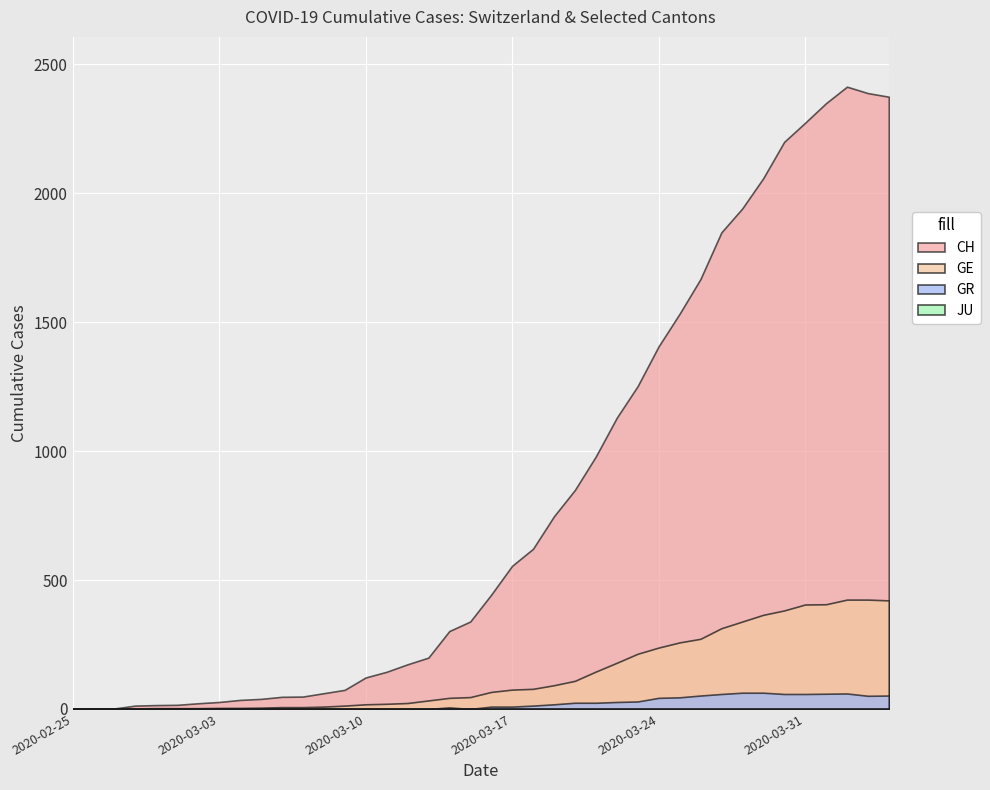

What position from the right is 2020-03-10?

26